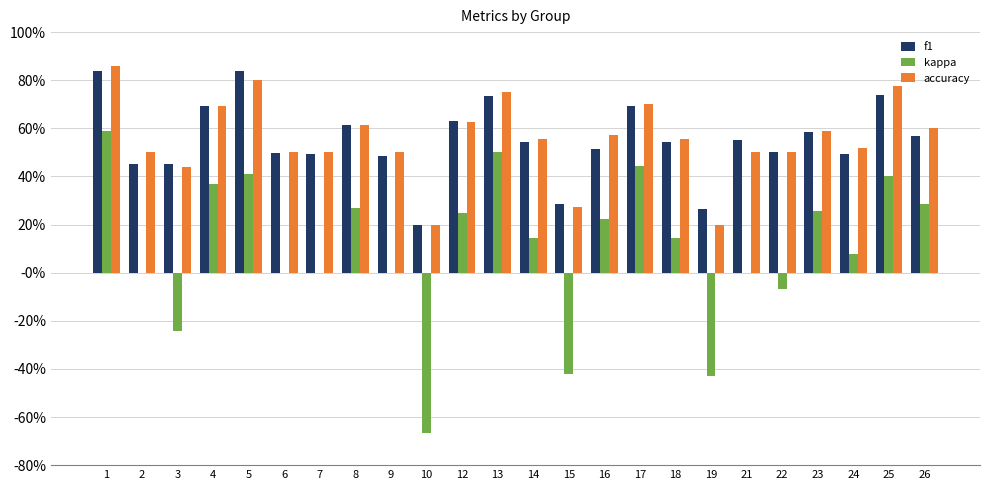

Is it true that kappa equals -0.1 at 15?

False